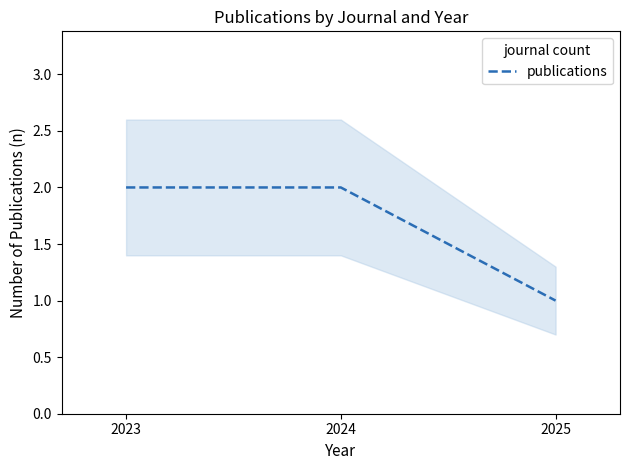

Reading left to right, transcribe all the data shown in this chart.

2023=2	2024=2	2025=1